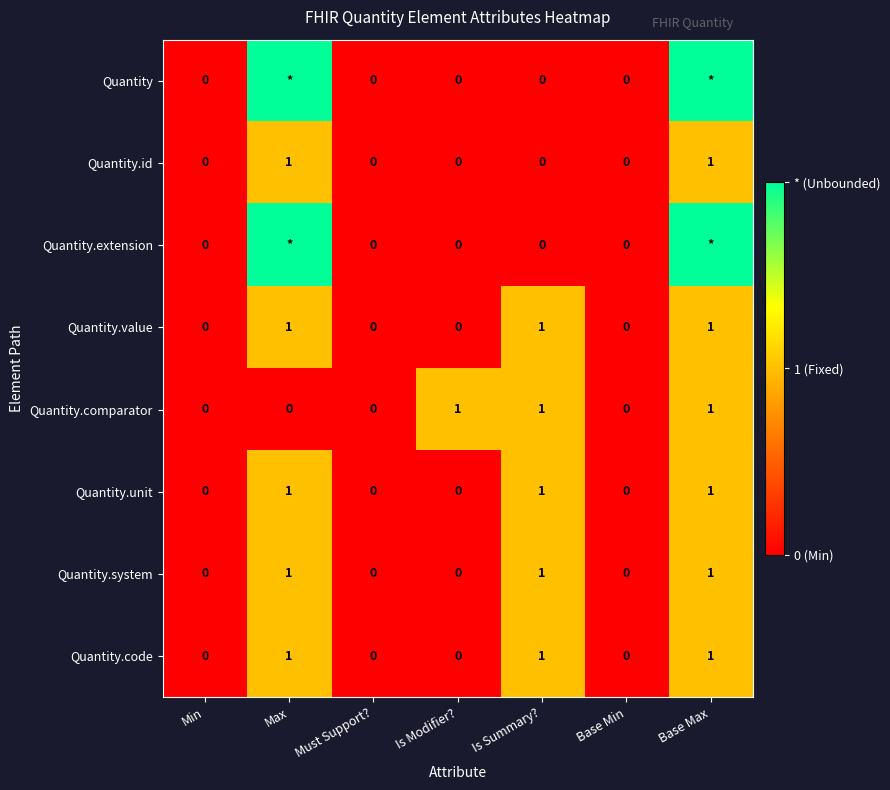

What is the total value across all series at Is Summary??

5